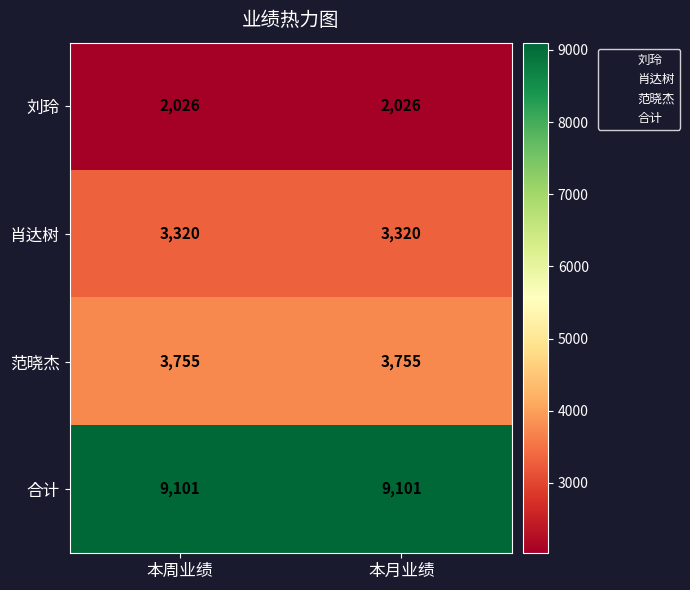

What is the difference between the highest and lowest values at 本周业绩?

7075